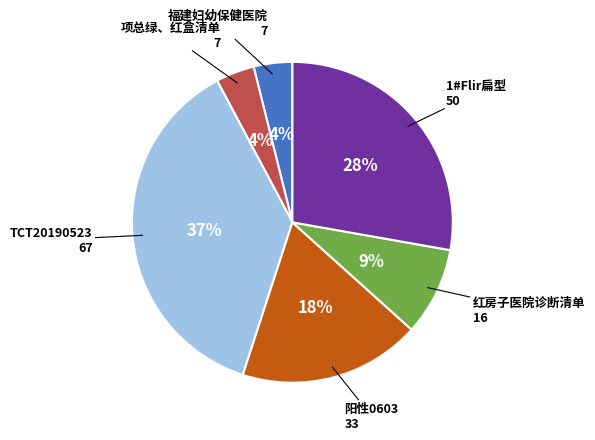

Combined, do 阳性0603 and 项总绿、红盒清单 account for over 50%?

No